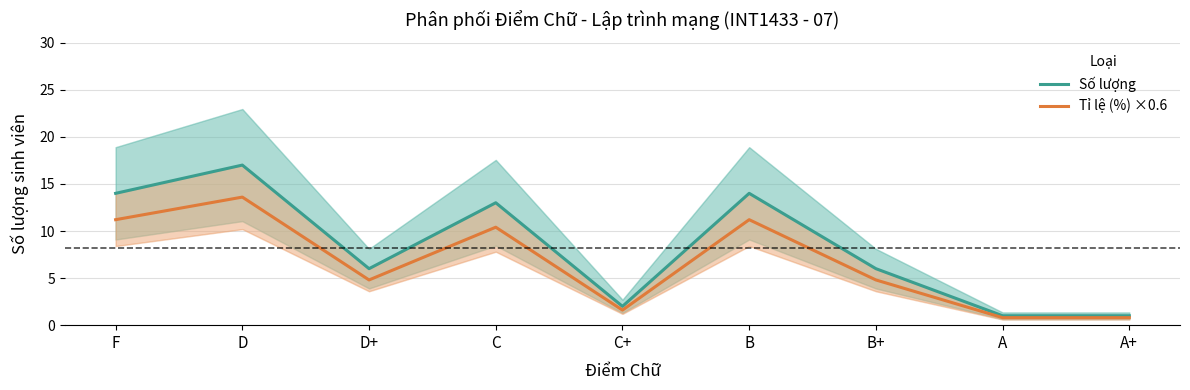

True or false: Số lượng and Tỉ lệ (%) ×0.6 cross at least once.

False